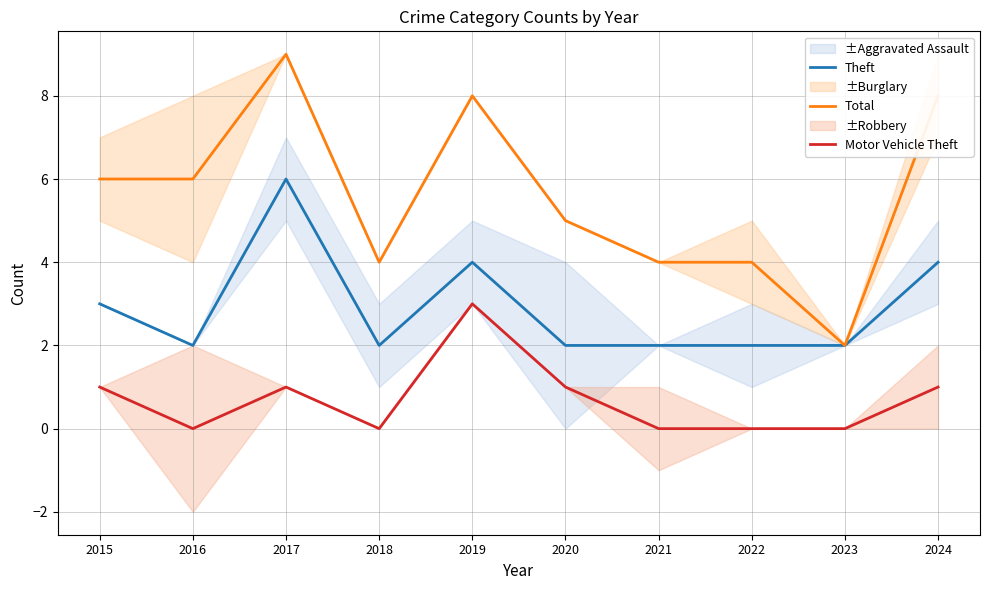

Reading left to right, extract all data points from this chart.

Theft: 2015=3	2016=2	2017=6	2018=2	2019=4	2020=2	2021=2	2022=2	2023=2	2024=4
Total: 2015=6	2016=6	2017=9	2018=4	2019=8	2020=5	2021=4	2022=4	2023=2	2024=8
Motor Vehicle Theft: 2015=1	2016=0	2017=1	2018=0	2019=3	2020=1	2021=0	2022=0	2023=0	2024=1